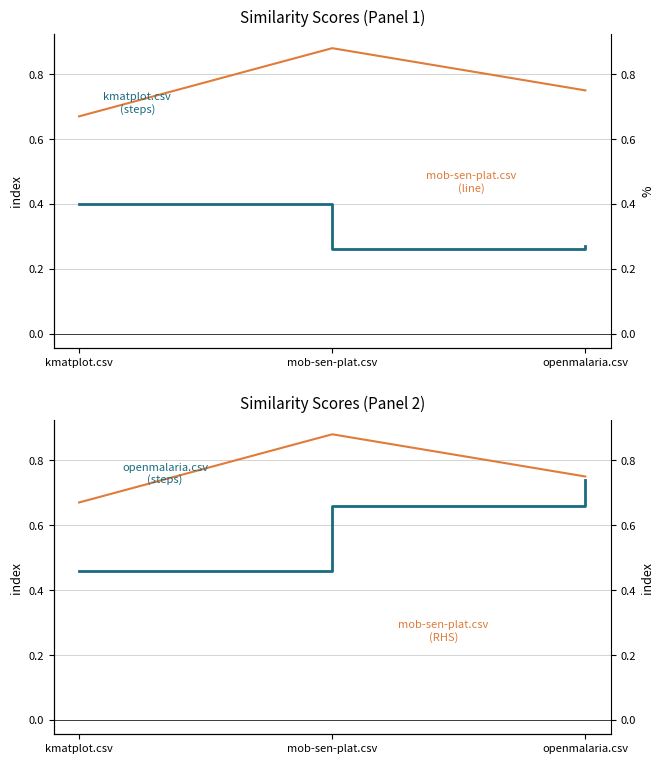

Between kmatplot.csv and mob-sen-plat.csv, which is larger?

kmatplot.csv